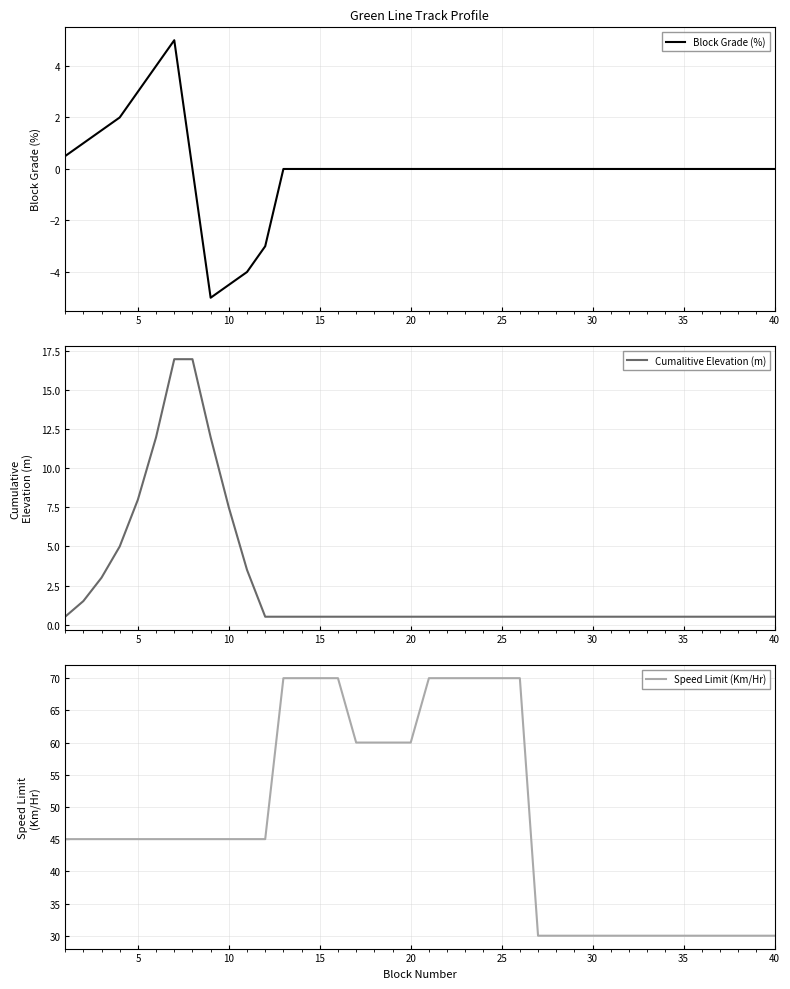

What is the difference between the maximum and minimum values in the Cumalitive Elevation (m) series?

16.5